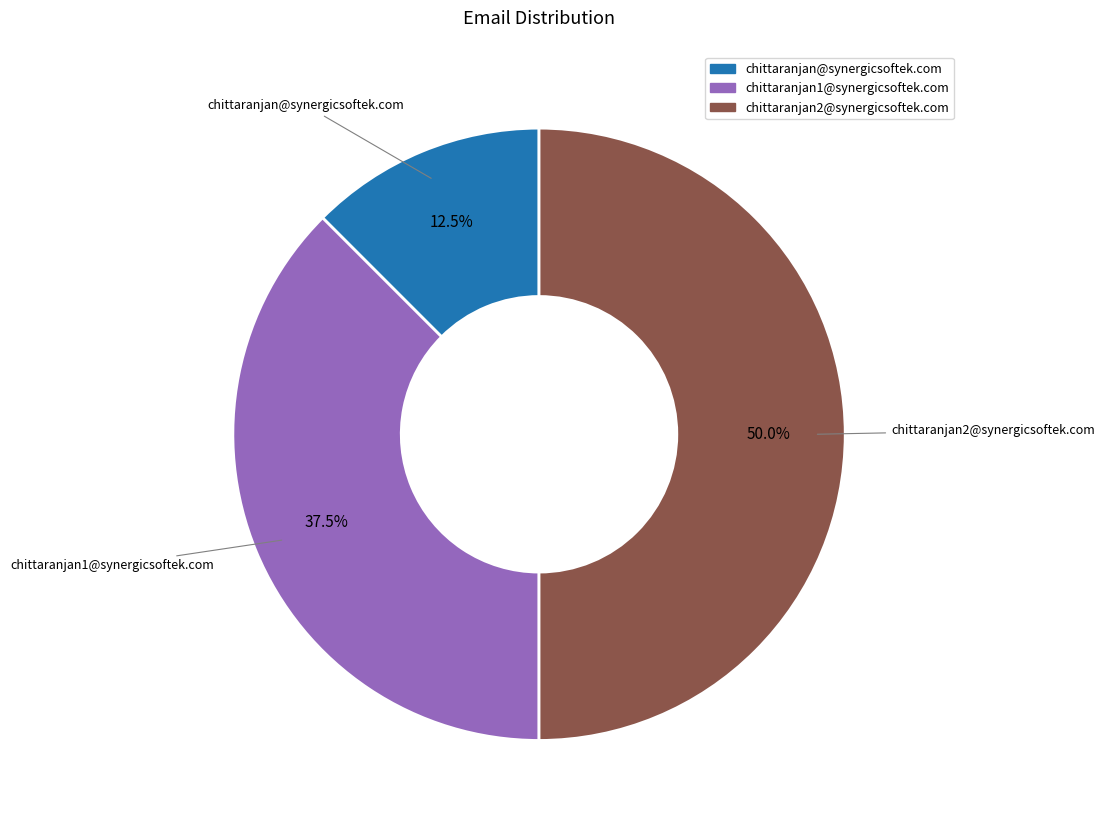

Is chittaranjan@synergicsoftek.com the majority of the pie?

No